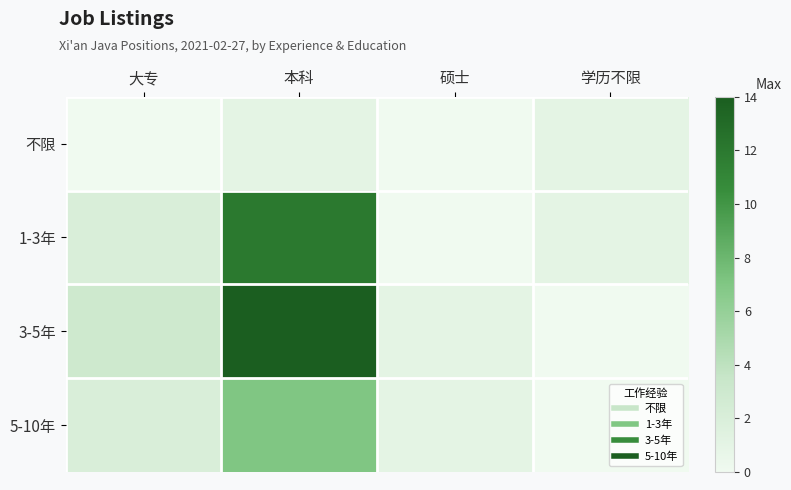

Count the number of data series in this chart.

4